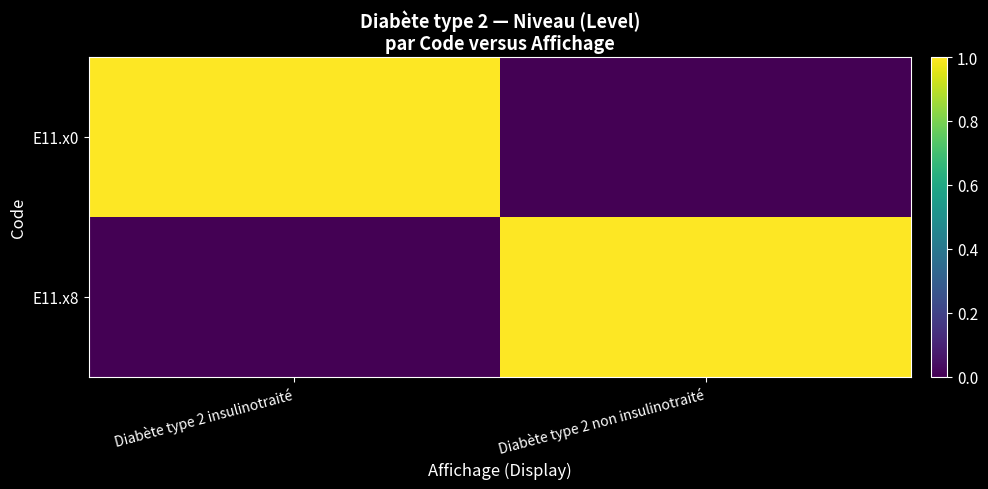

Reading left to right, extract all data points from this chart.

E11.x0: Diabète type 2 insulinotraité=1	Diabète type 2 non insulinotraité=0
E11.x8: Diabète type 2 insulinotraité=0	Diabète type 2 non insulinotraité=1